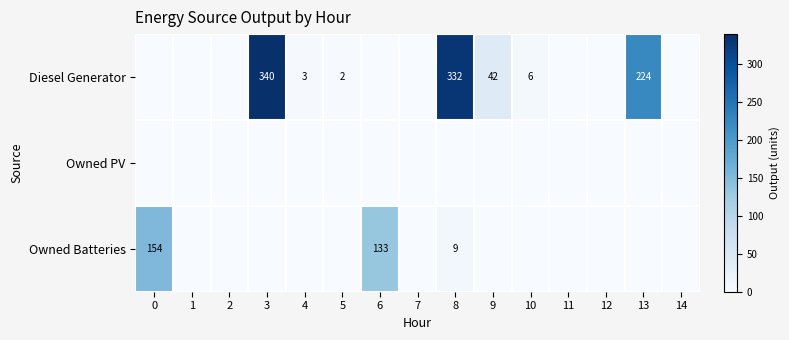

How many categories are shown in the chart?

15